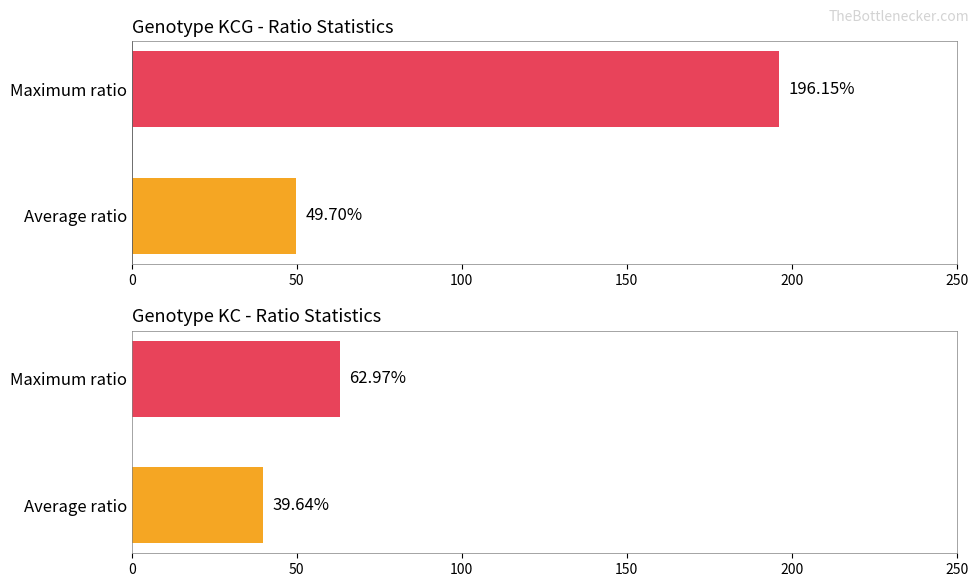

Does the chart contain stacked bars?

No